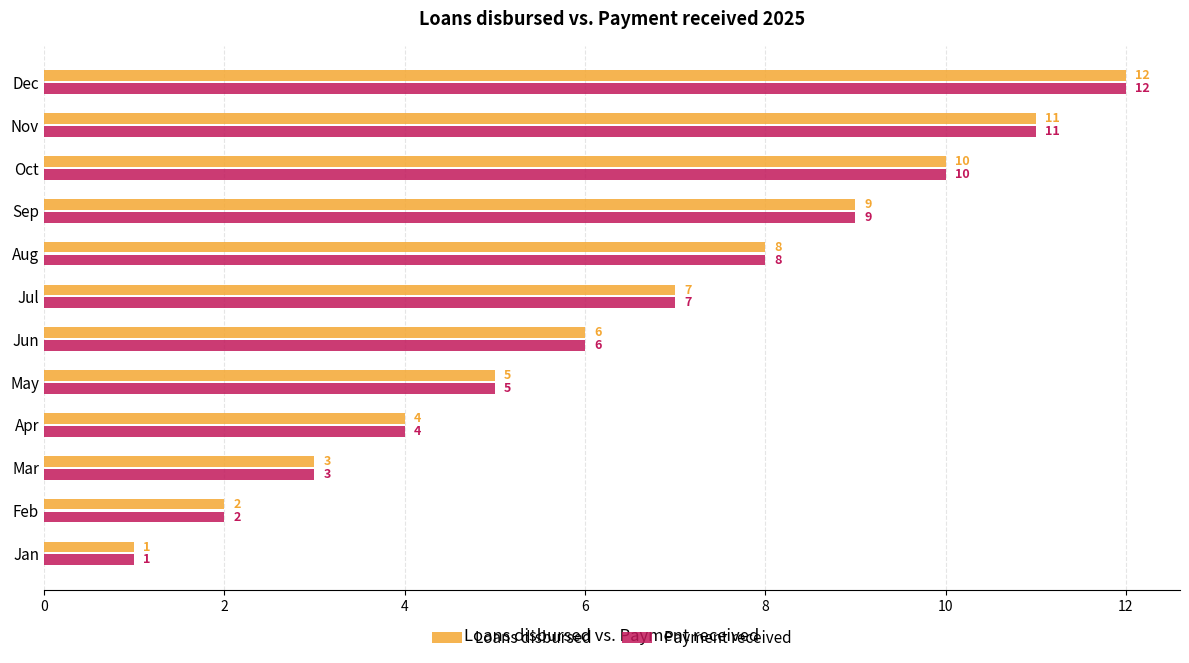

Is the value of Payment received at Dec greater than the value of Loans disbursed at May?

Yes